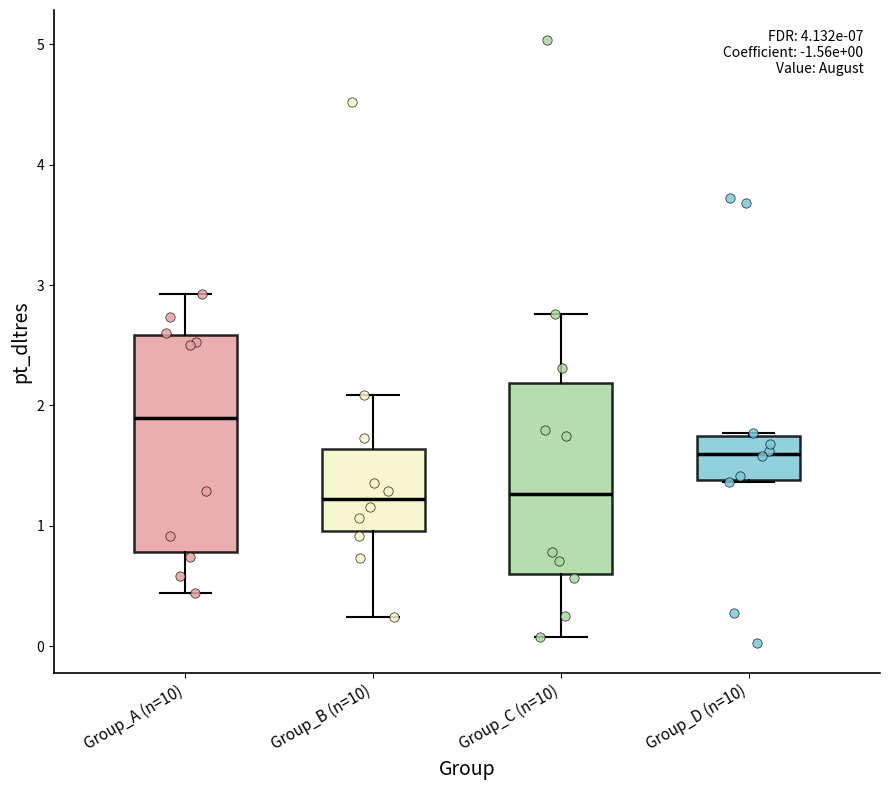

Comparing the boxes themselves (not the whiskers), which one is the tallest?

Group_A (n=10)